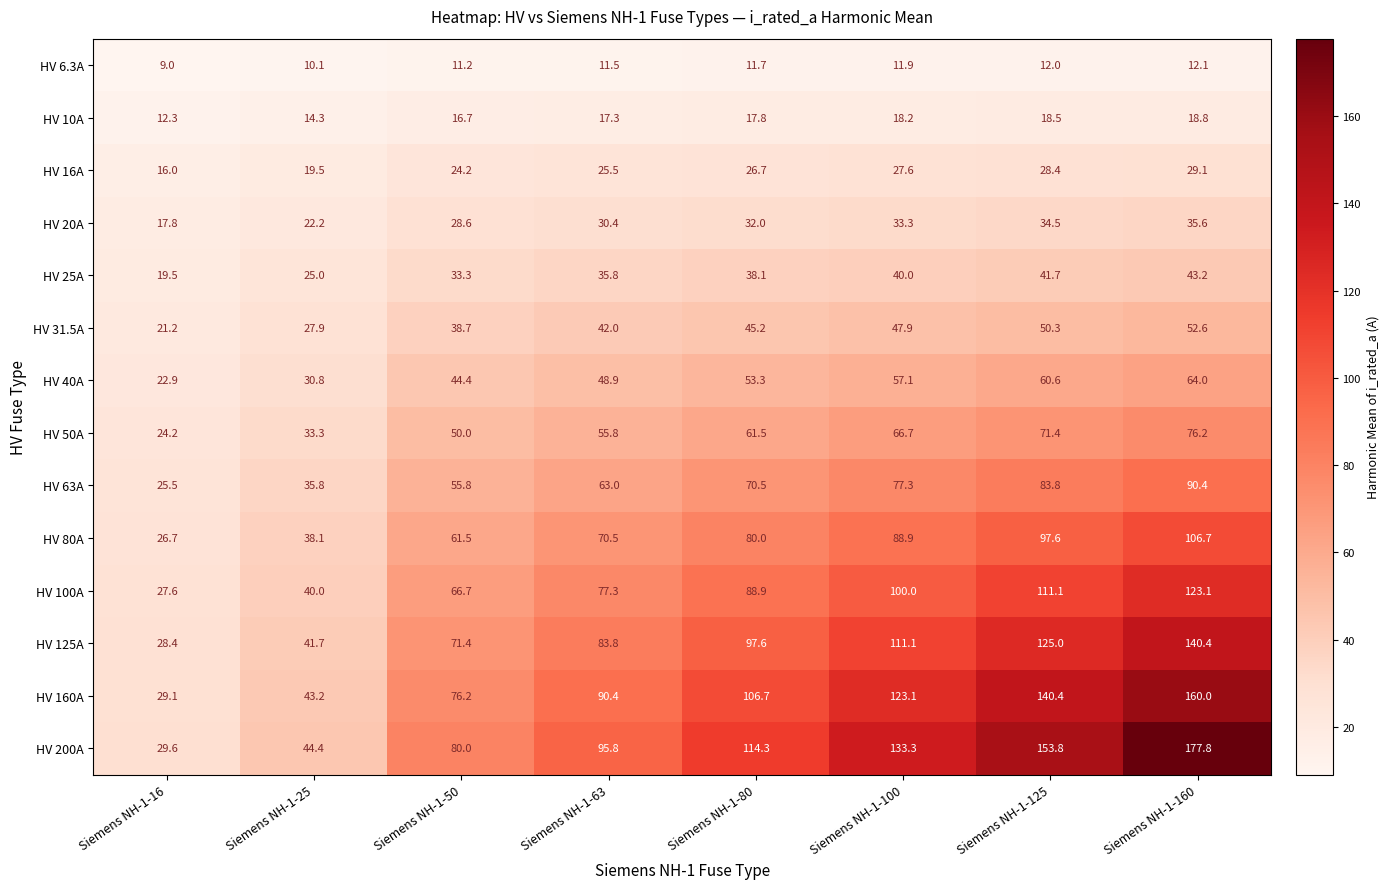

What is the maximum value shown in the chart?

177.8